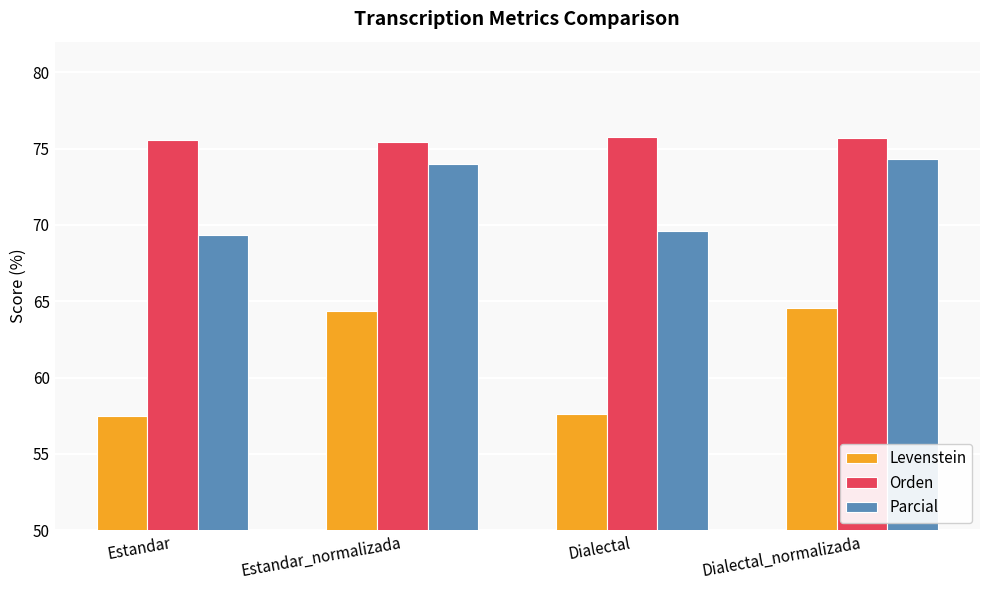

How many data points in Levenstein are above 64?

2